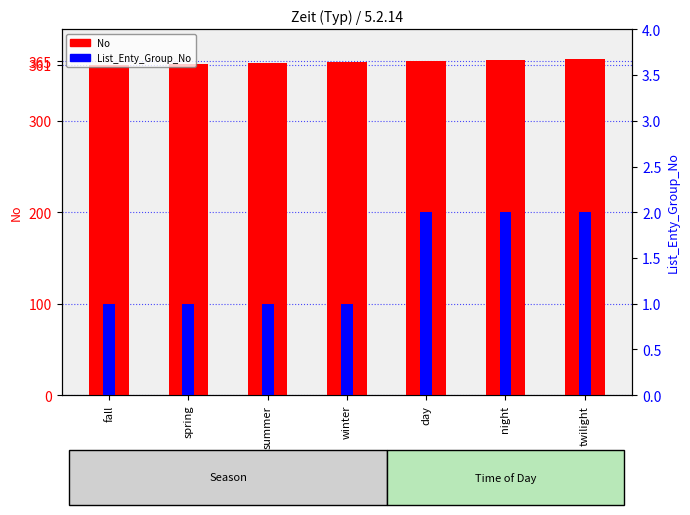

What are all the series names shown in the legend?

No, List_Enty_Group_No